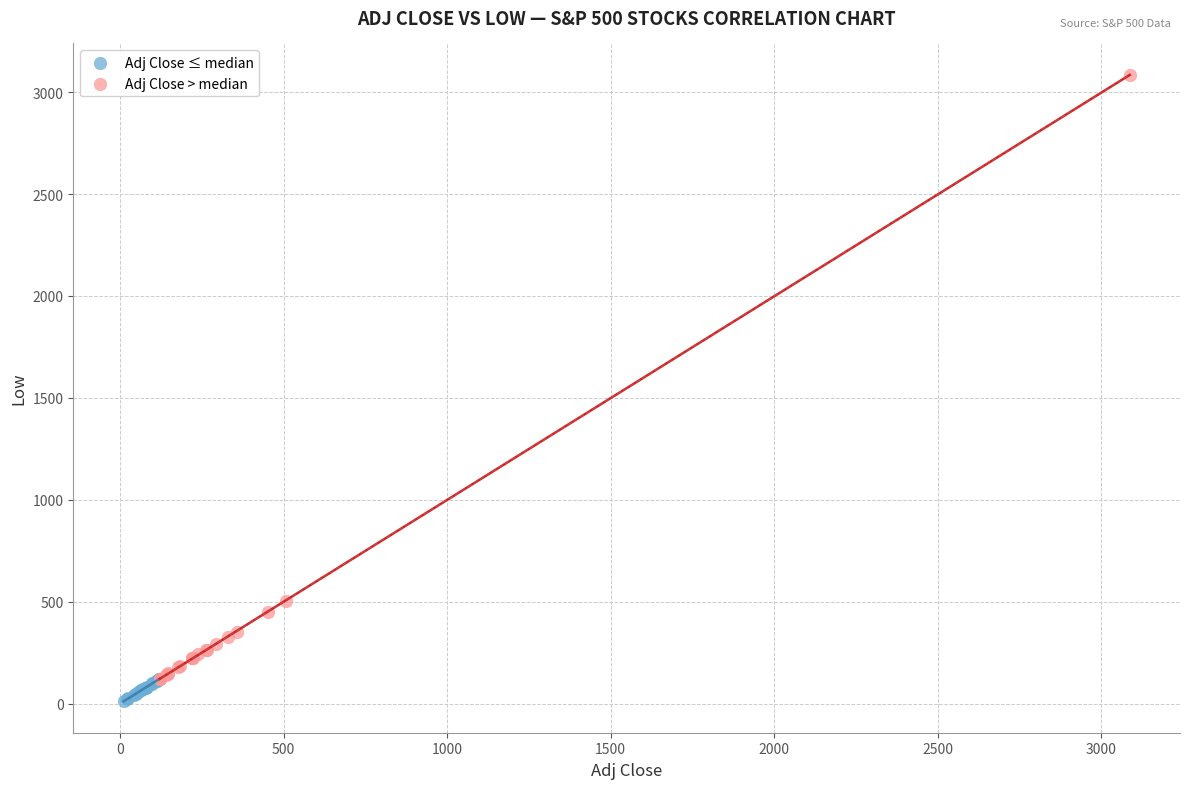

Which series contains the lowest Y value?

Adj Close ≤ median